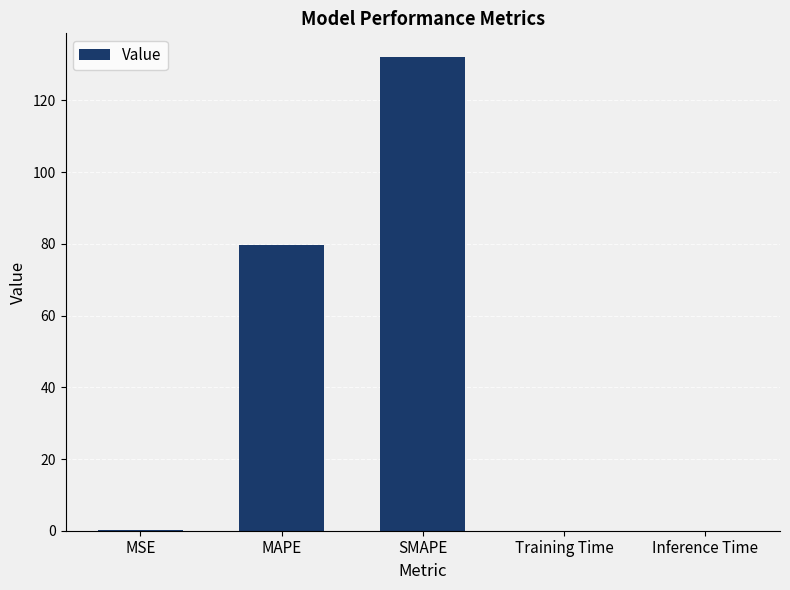

Is it true that the value at SMAPE is 132.1?

True